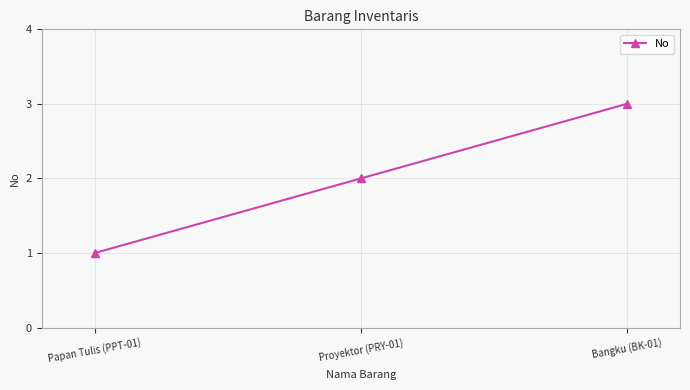

What is the change in value from Proyektor (PRY-01) to Bangku (BK-01)?

+1